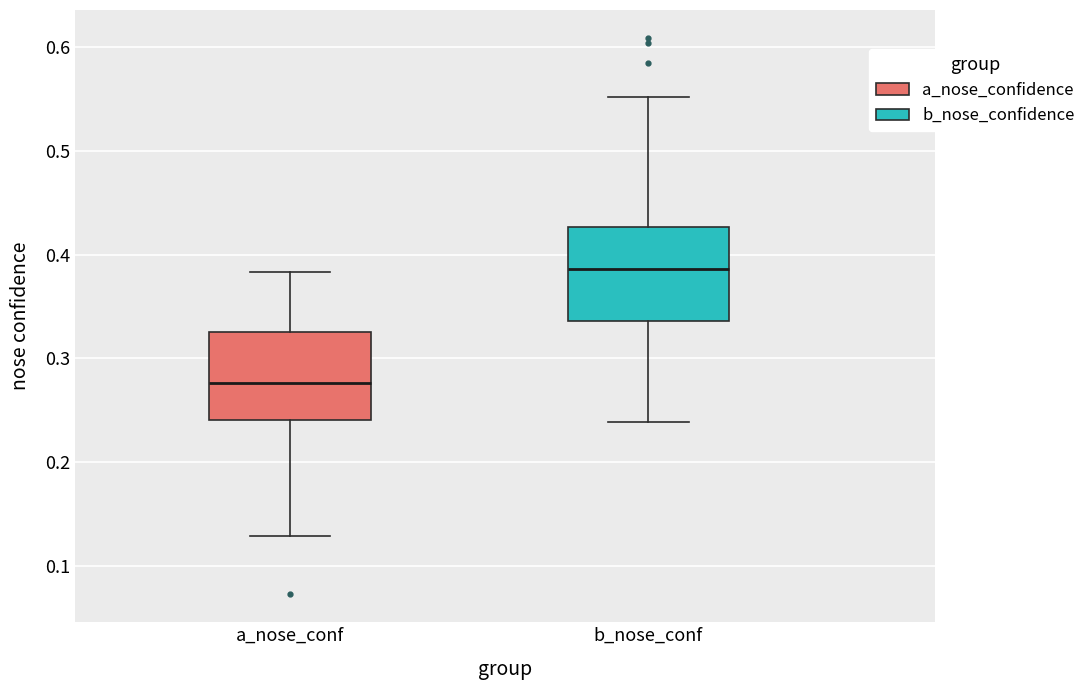

Reading left to right, read every box against the y-axis: the position of its median line, the range the box covers, and the ends of its whiskers. The values are not printed on the chart, so give them approximately, as read against the axis.

a_nose_conf: median 0.28, box 0.24 to 0.33, whiskers 0.13 to 0.38
b_nose_conf: median 0.39, box 0.34 to 0.43, whiskers 0.24 to 0.55